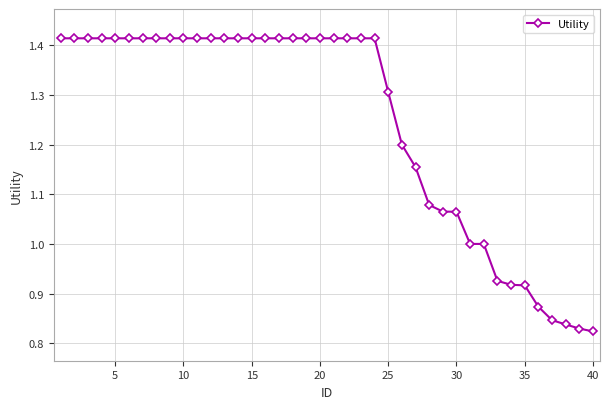

What is the difference between the second highest and minimum values?

0.6